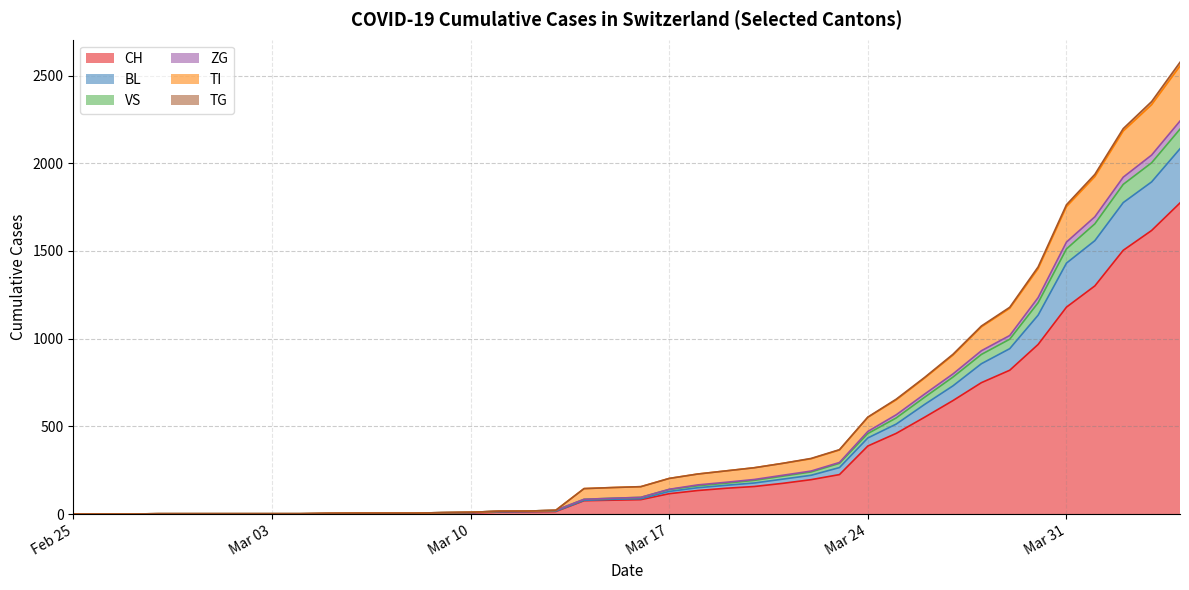

What are all the series names shown in the legend?

CH, BL, VS, ZG, TI, TG